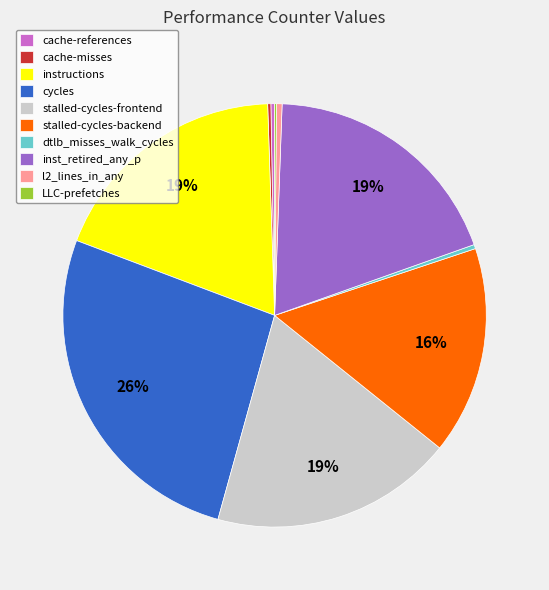

Does instructions account for over 50% of the chart?

No